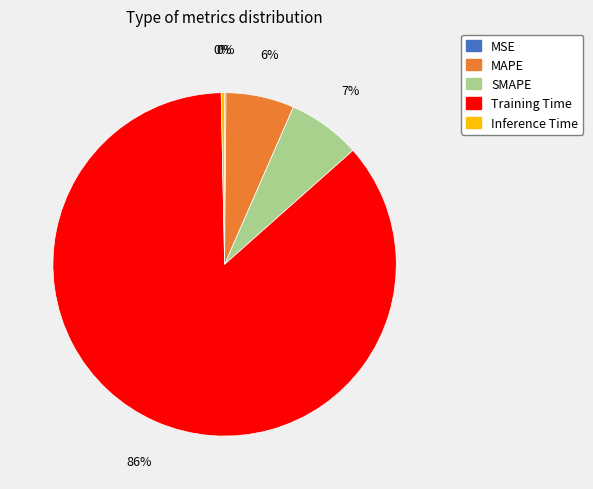

Is there any slice that represents more than half of the pie?

Yes